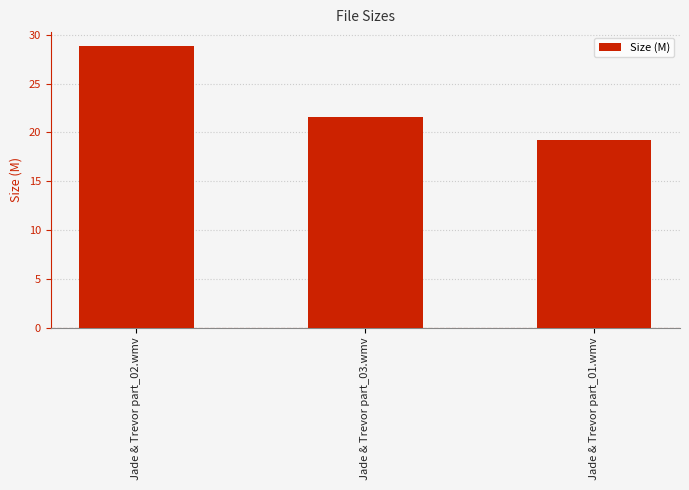

True or false: the data shows 8.5 at Jade & Trevor part_03.wmv.

False